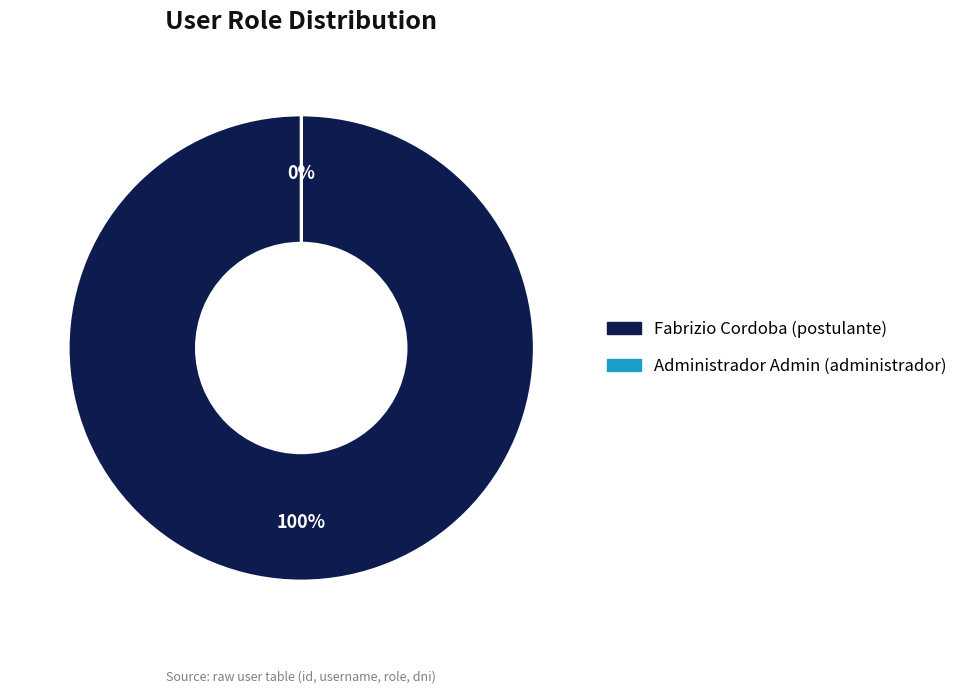

To the nearest percent, what is the difference between the Fabrizio Cordoba (postulante) and Administrador Admin (administrador) slice percentages?

100%